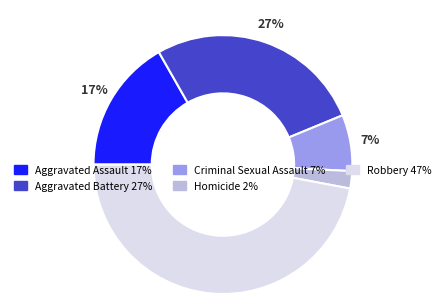

Which slice is the largest?

Robbery